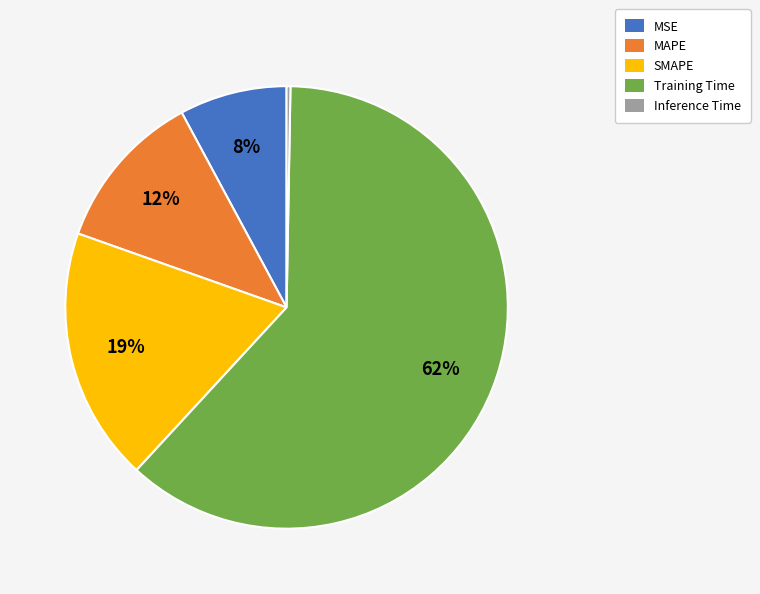

Does Training Time represent more than half of the total?

Yes